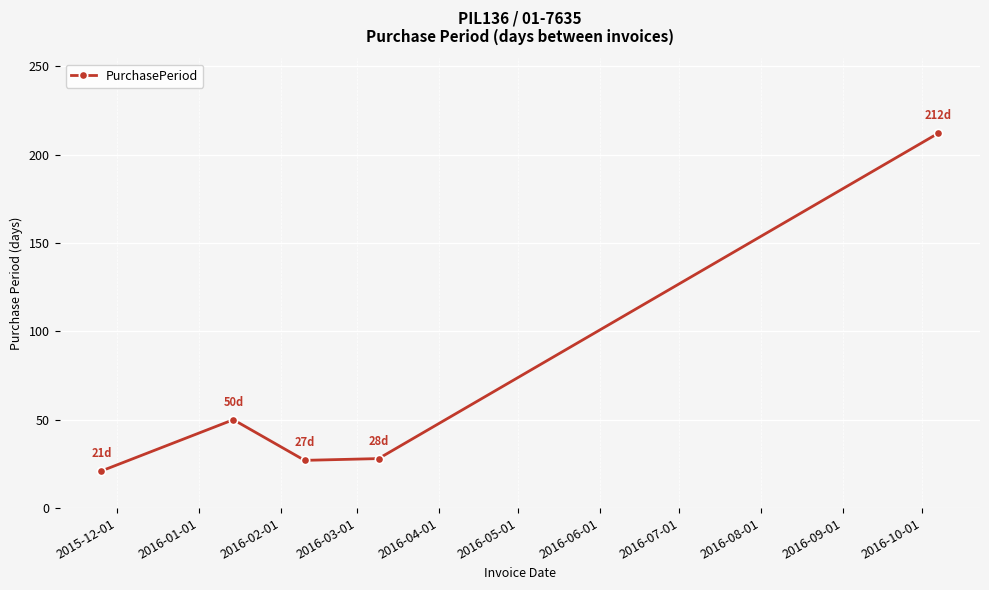

How many series are shown in this chart?

1